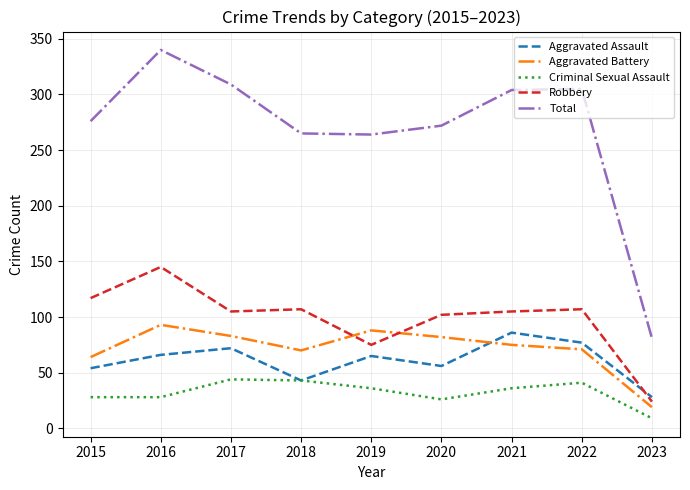

Which label corresponds to the smallest value in the chart?

2023